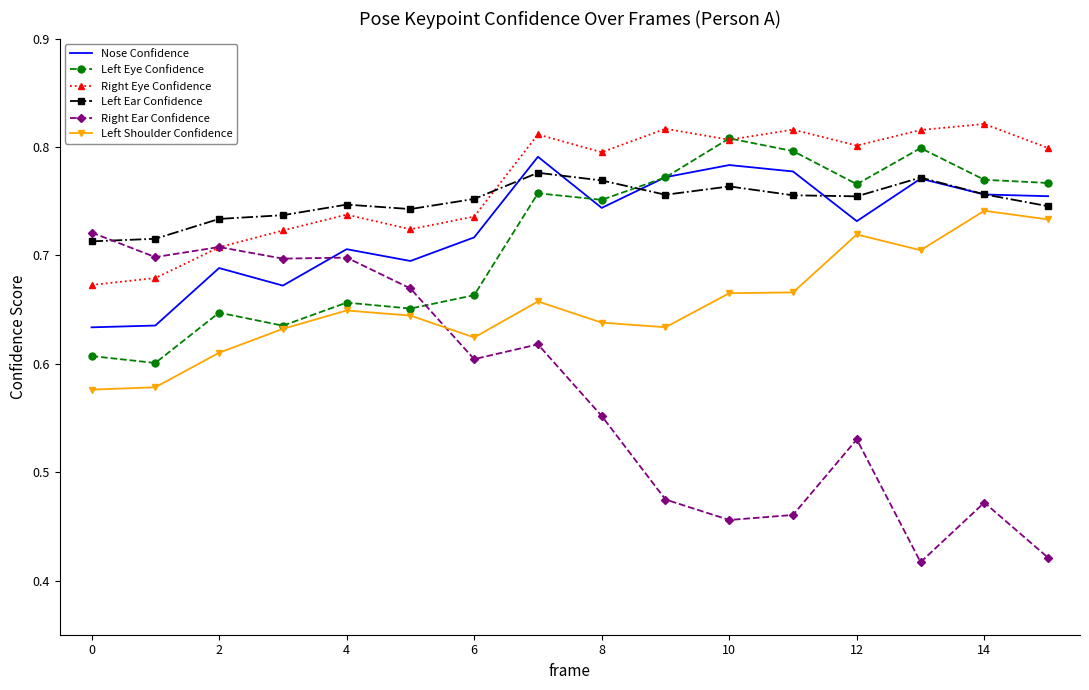

Which series has the widest spread of values?

Right Ear Confidence